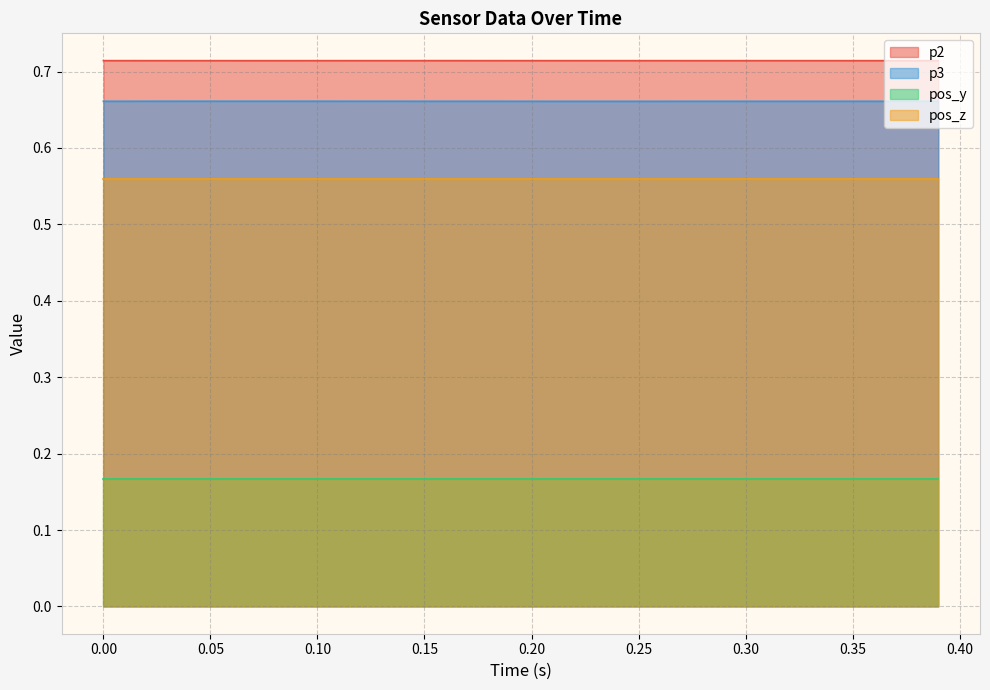

Does the chart have visible grid lines?

Yes